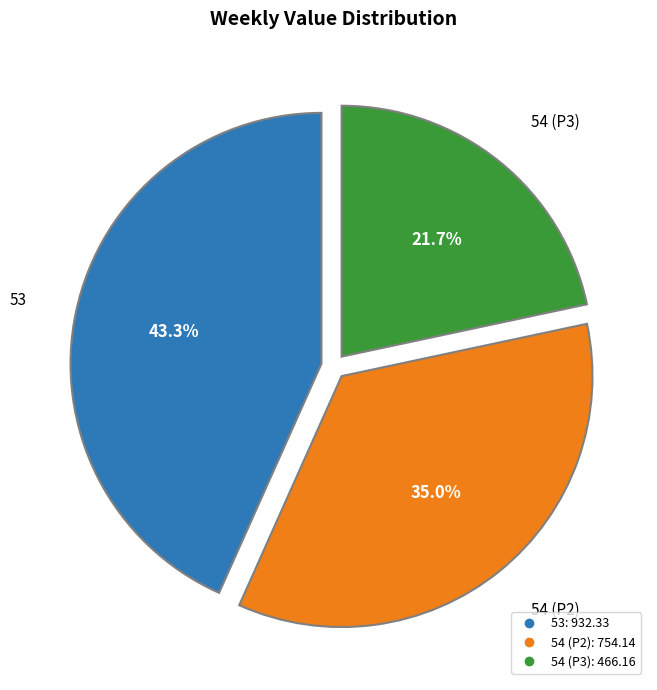

Is there a majority slice in this chart?

No